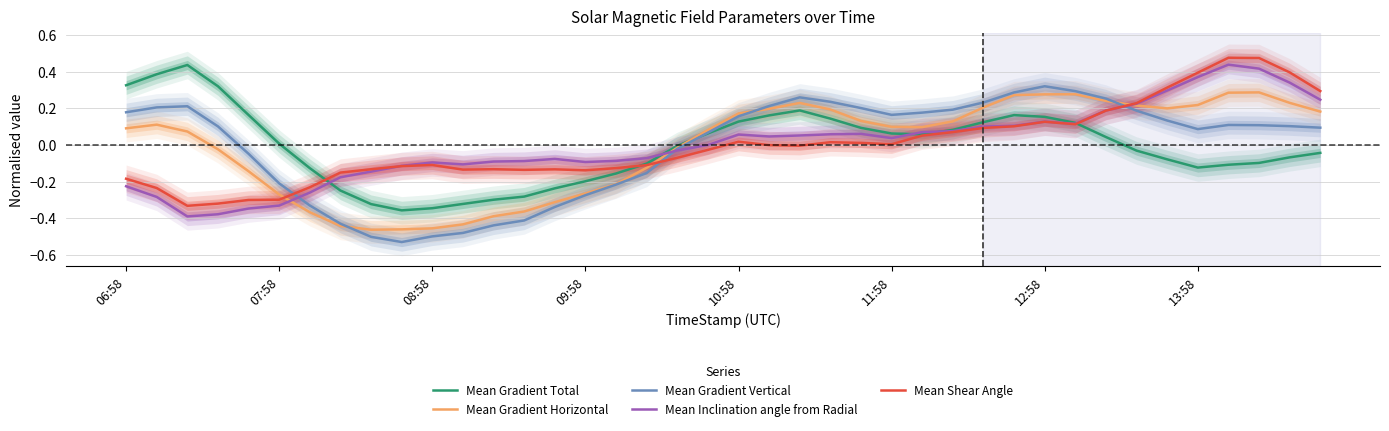

At which category is the sum across all series the highest?

36